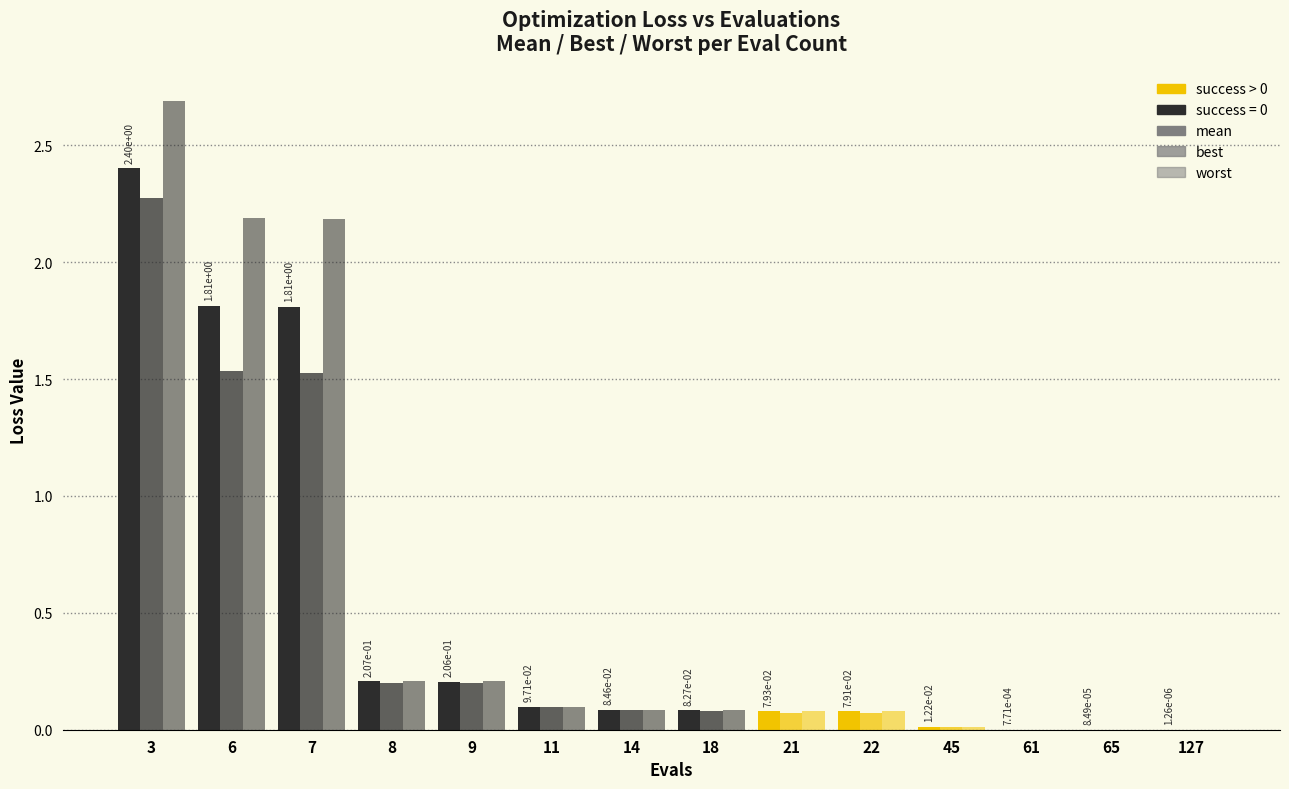

Reading left to right, list all the values displayed in this chart.

mean: 2.4	1.8	1.8	0.2	0.2	0.1	0.1	0.1	0.1	0.1	0.0	0.0	0.0	0.0
best: 2.3	1.5	1.5	0.2	0.2	0.1	0.1	0.1	0.1	0.1	0.0	0.0	0.0	0.0
worst: 2.7	2.2	2.2	0.2	0.2	0.1	0.1	0.1	0.1	0.1	0.0	0.0	0.0	0.0